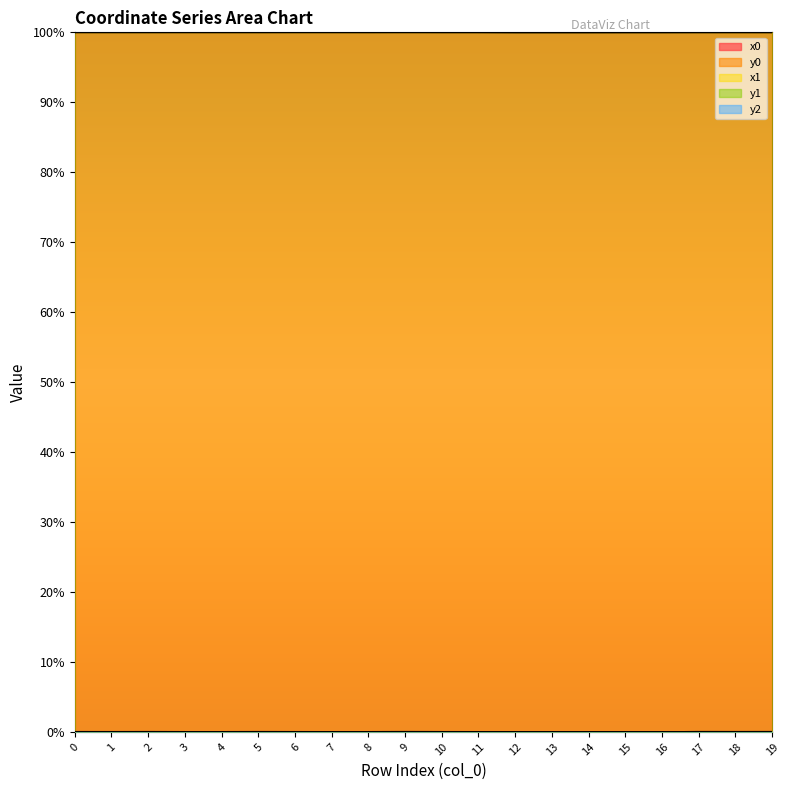

After their last crossing, which series has the higher values: x1 or x0?

x0